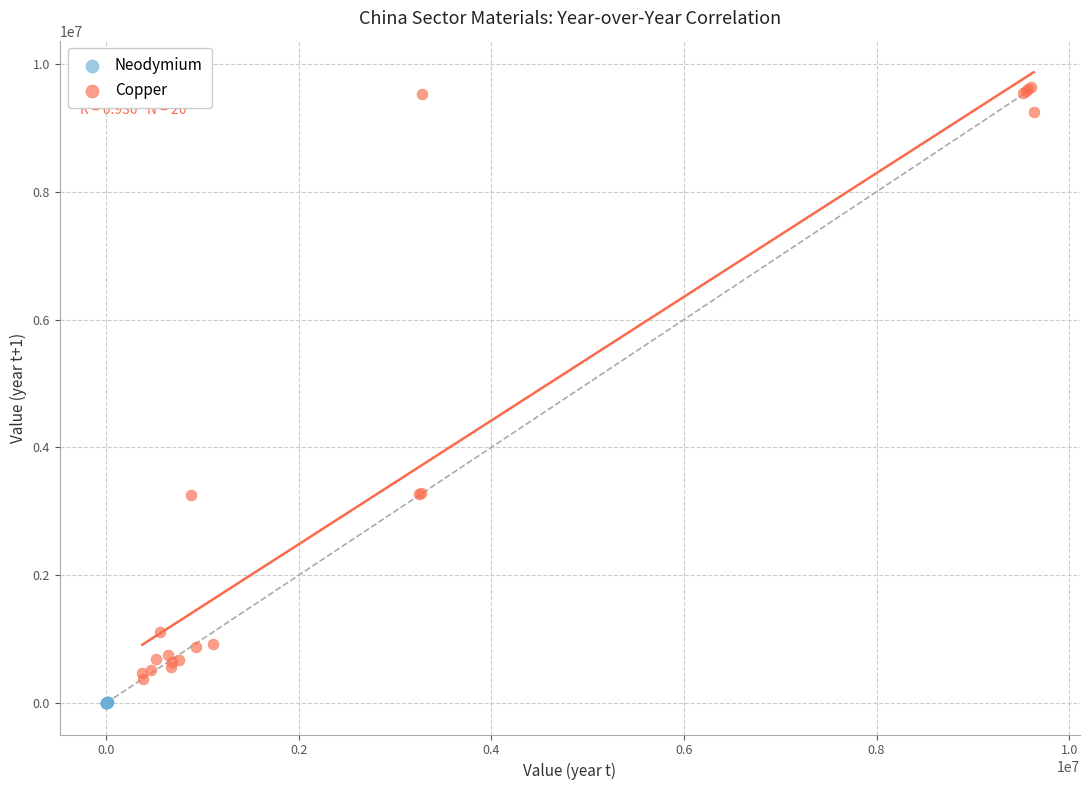

Which series reaches the maximum Y coordinate?

Copper